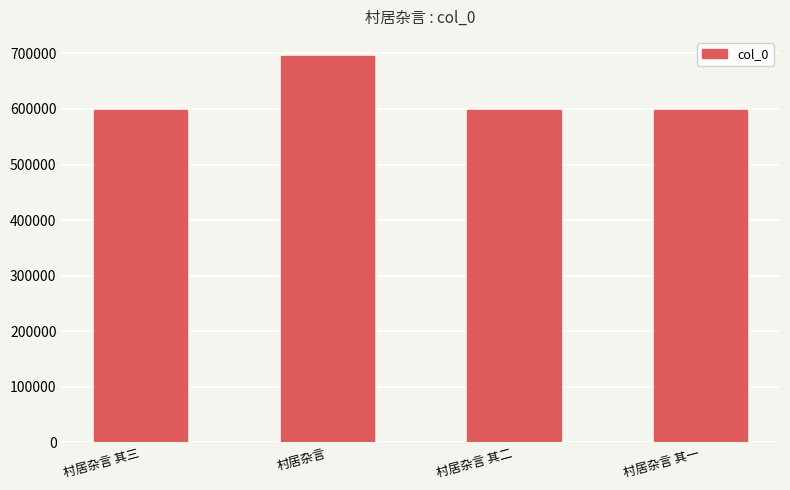

True or false: the data shows 598584 at 村居杂言 其一.

True